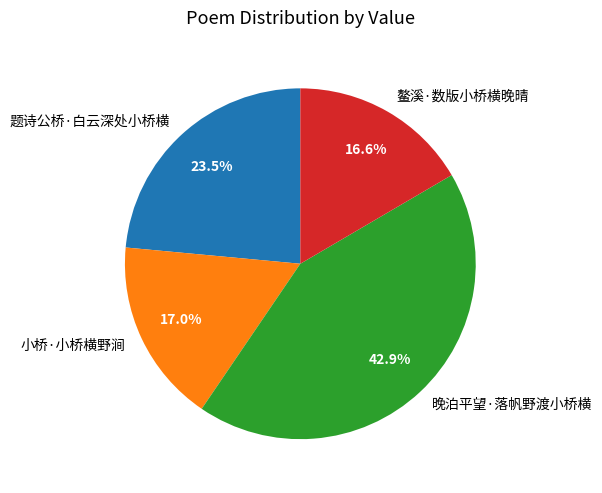

How much of the chart is everything except 晚泊平望·落帆野渡小桥横?

57.1%